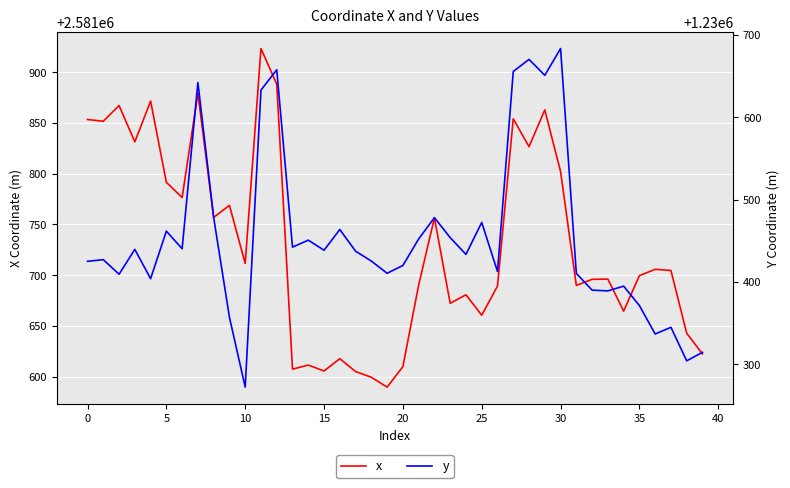

What is the label of the 30th point from the left?

29